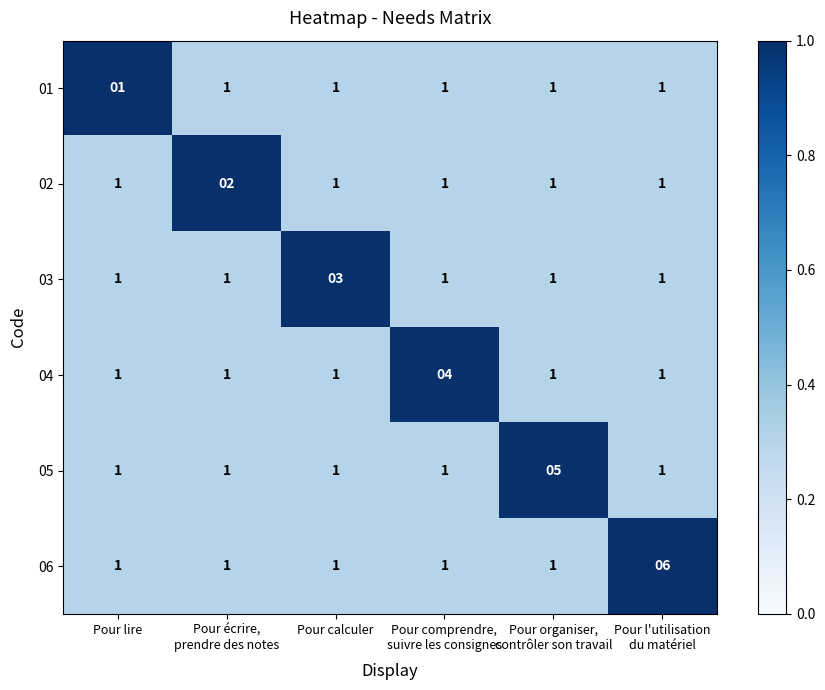

Is it true that 03 equals 5 at Pour calculer?

False